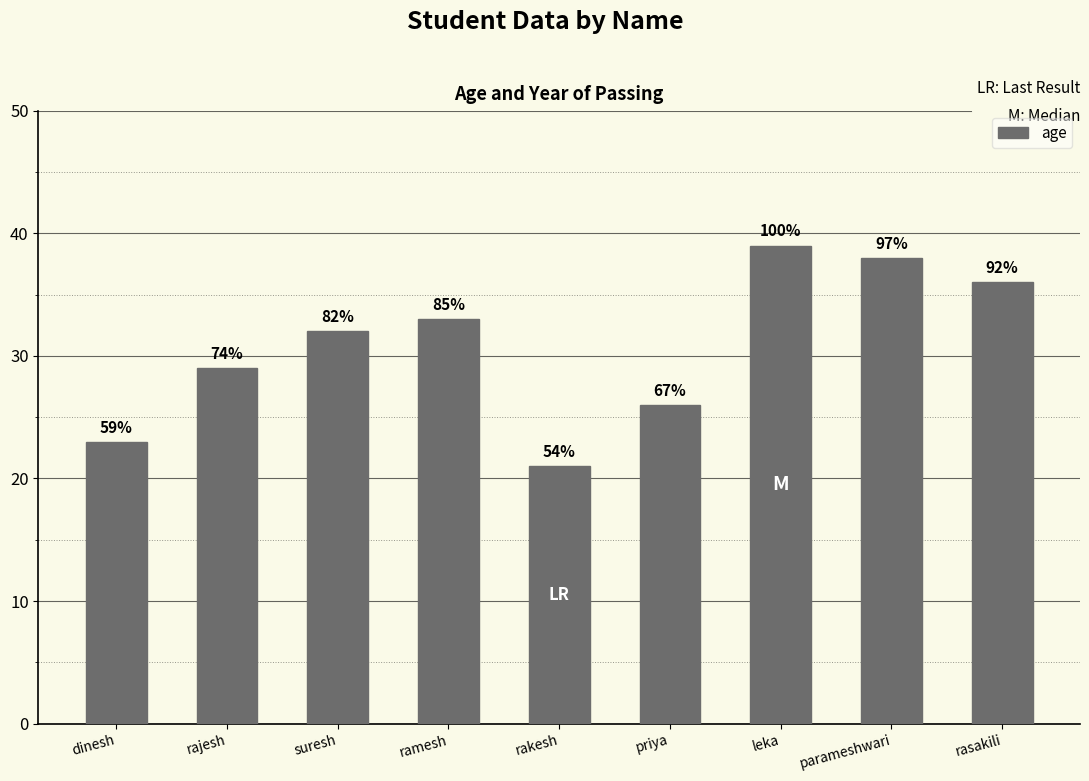

The chart shows a value of 35 at rakesh. True or false?

False